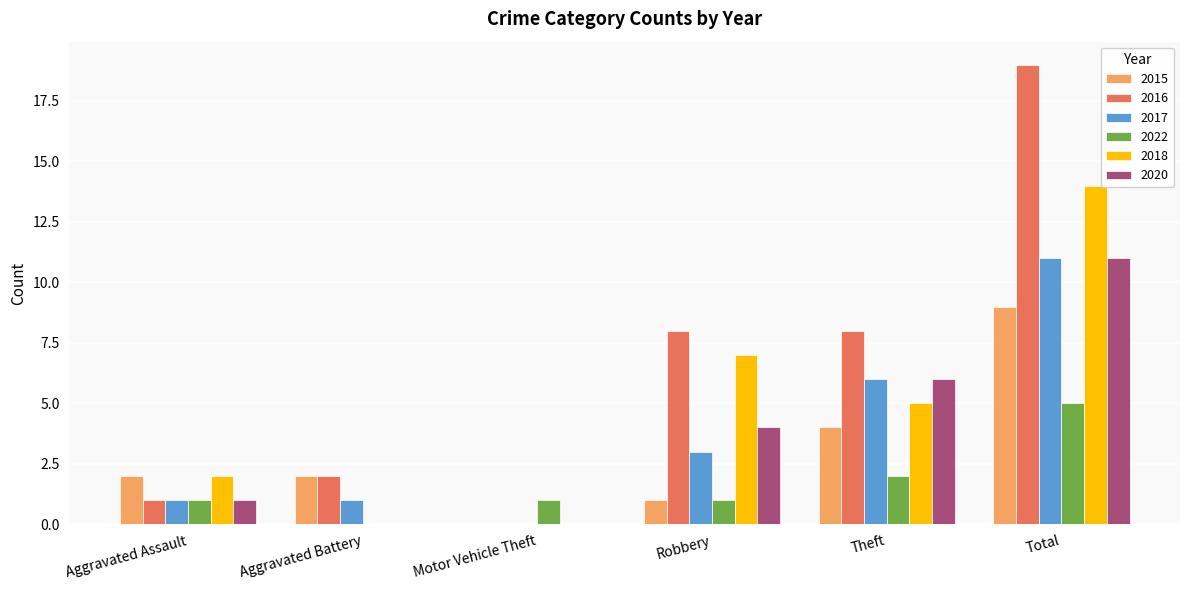

What is the sum of the 2018 values at Robbery and Aggravated Assault?

9